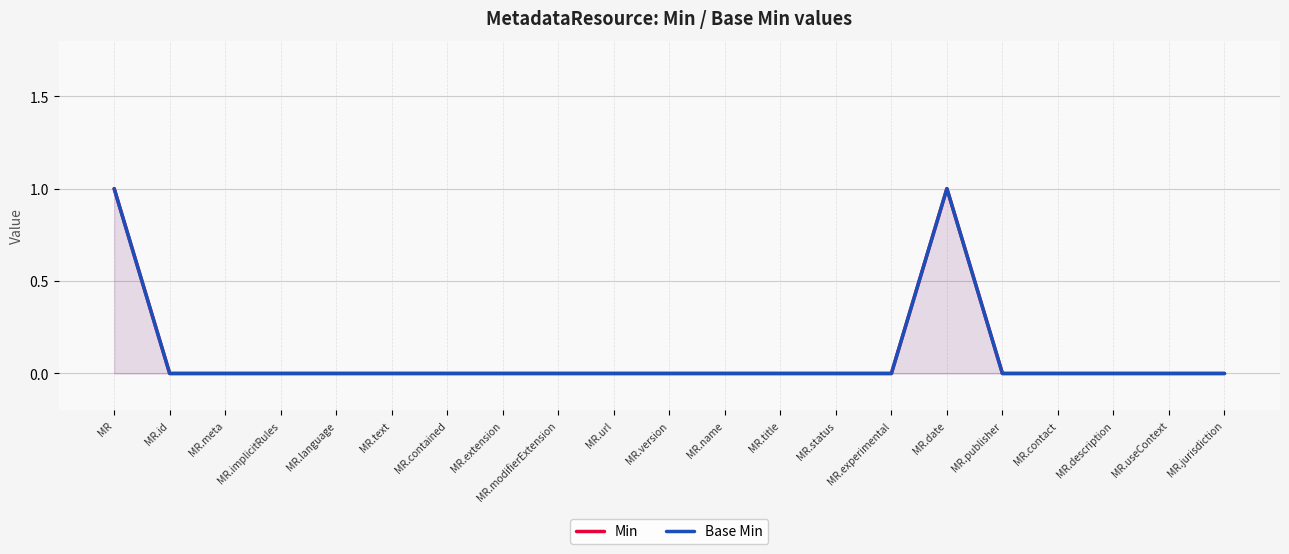

What is the total value across all series at MR?

2